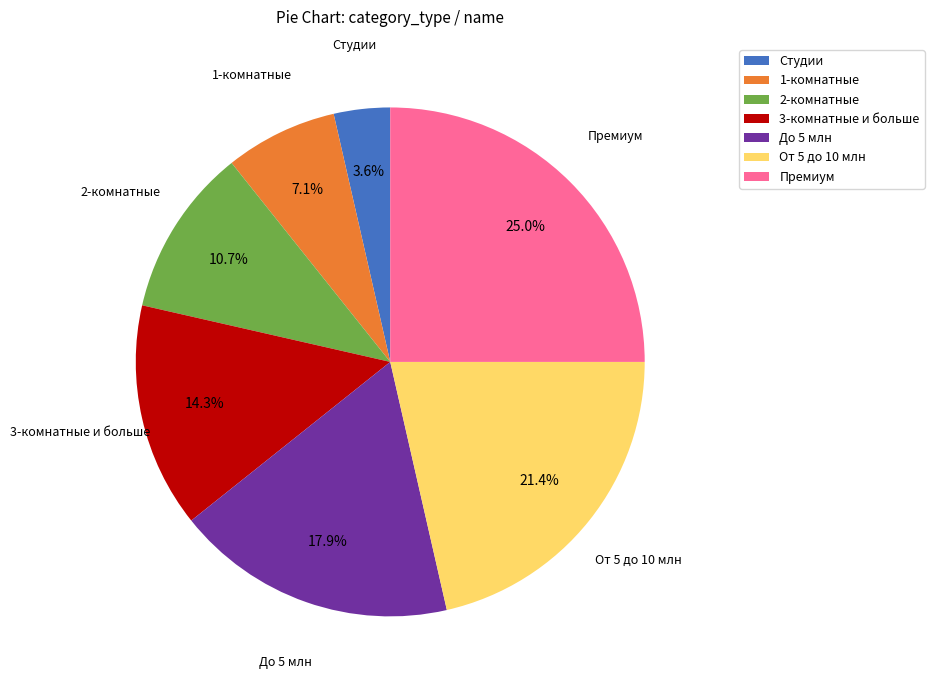

Is it true that От 5 до 10 млн is 14% of the pie?

False